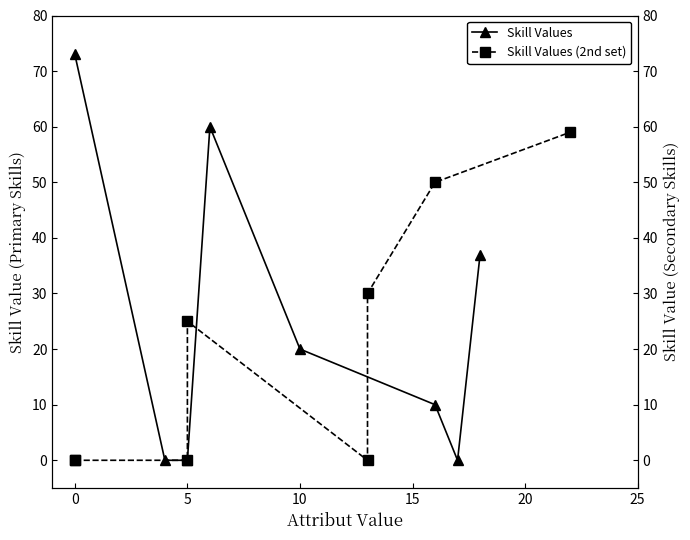

How many values in the Skill Values (2nd set) series exceed 25?

3